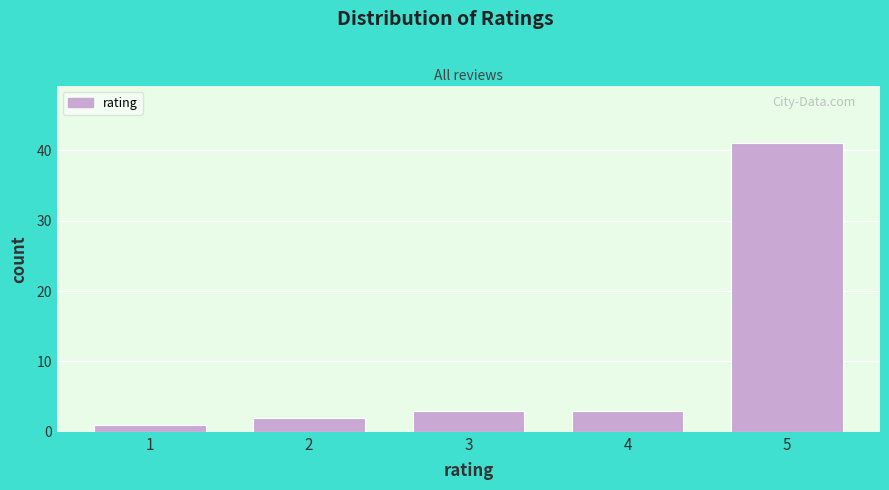

Reading left to right, transcribe all the data shown in this chart.

1=1	2=2	3=3	4=3	5=41